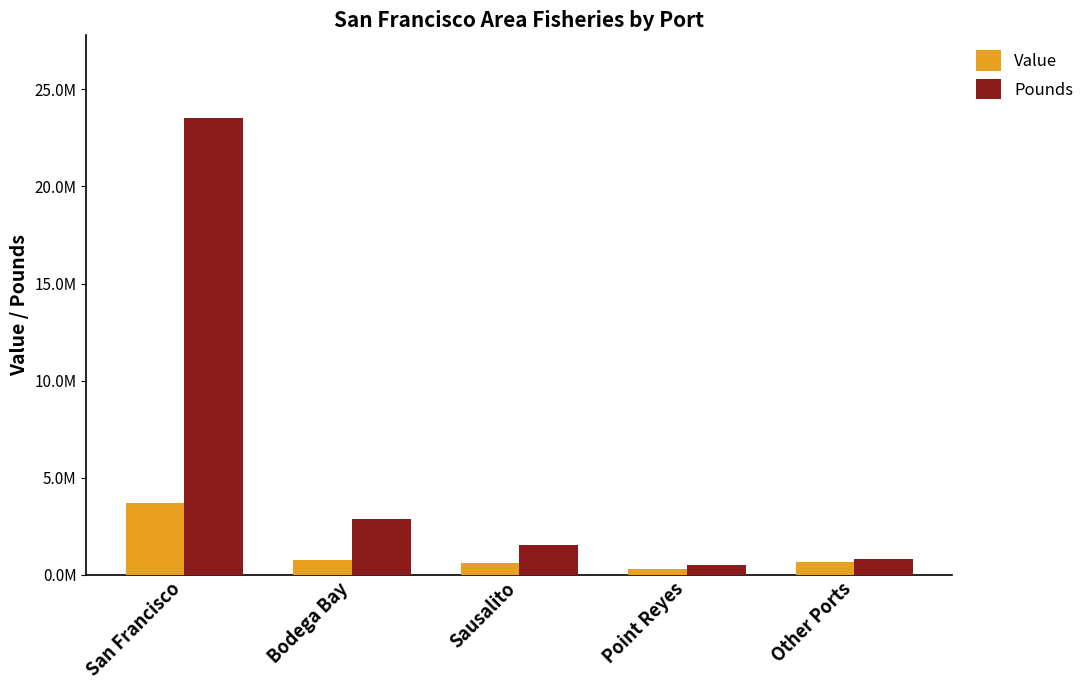

Is it true that Pounds equals 503883 at Point Reyes?

True